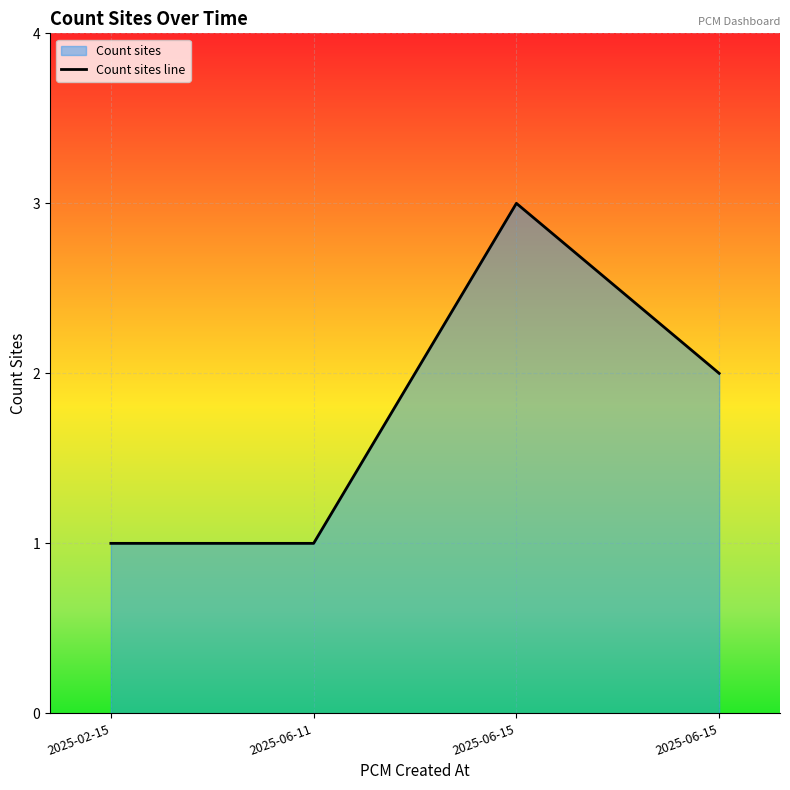

True or false: the data shows 1 at 2025-06-15.

False